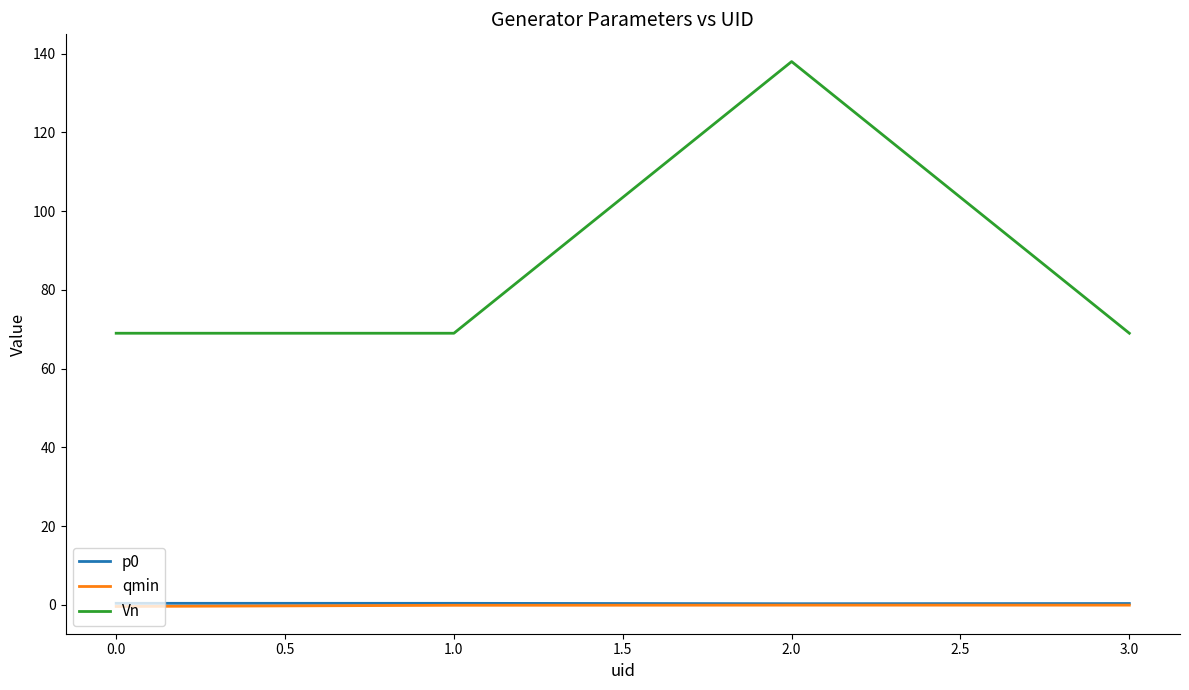

What are all the series names shown in the legend?

p0, qmin, Vn